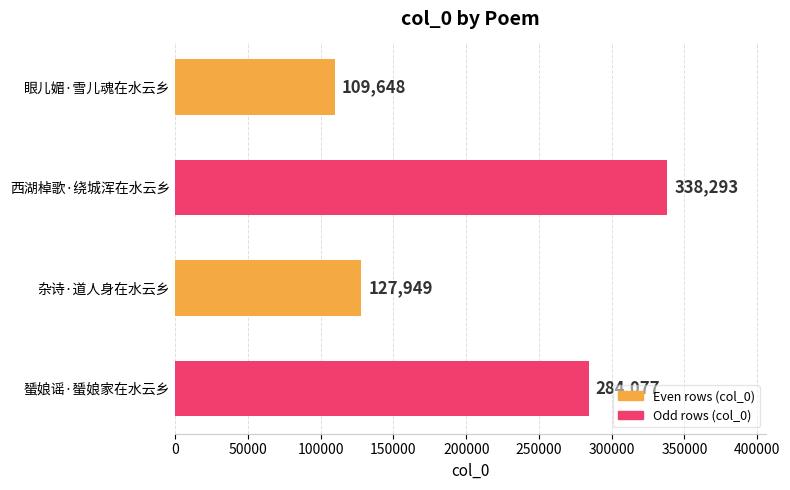

What is the difference between the maximum and minimum values?

228645